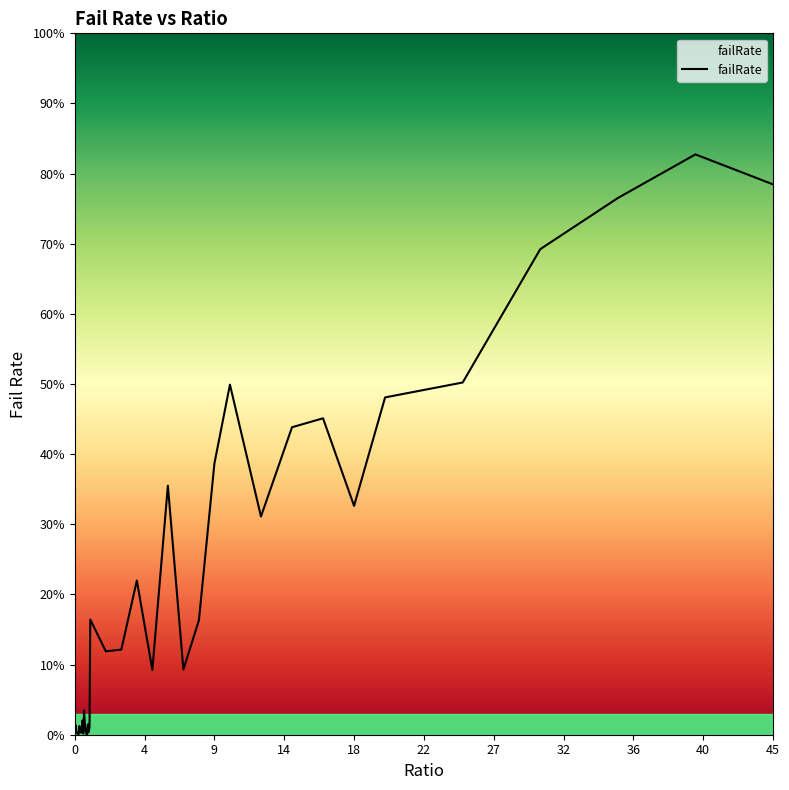

What is the average value?

0.2